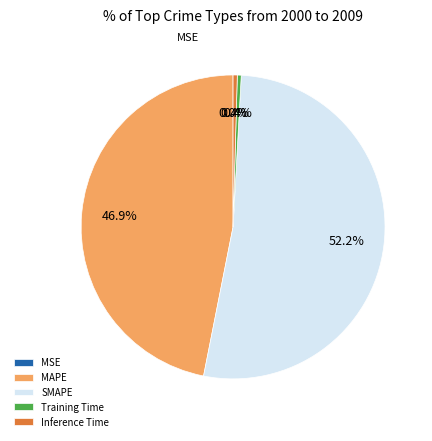

To the nearest percent, what is the combined percentage of Inference Time and SMAPE?

53%